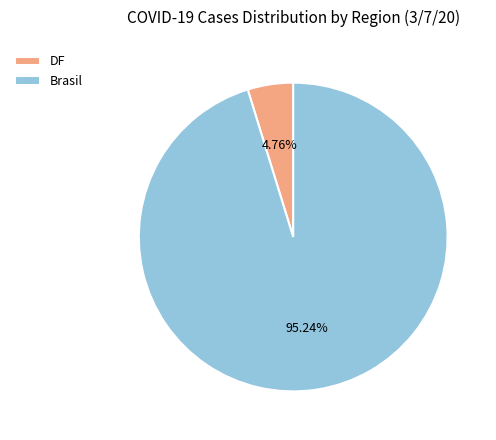

Is there any slice that represents more than half of the pie?

Yes